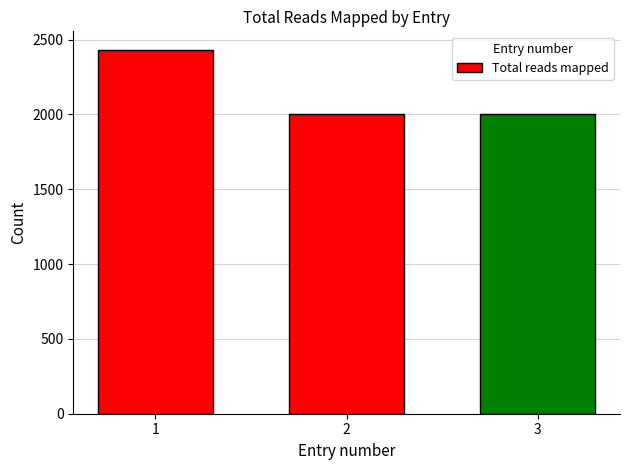

The chart shows a value of 635 at 2. True or false?

False